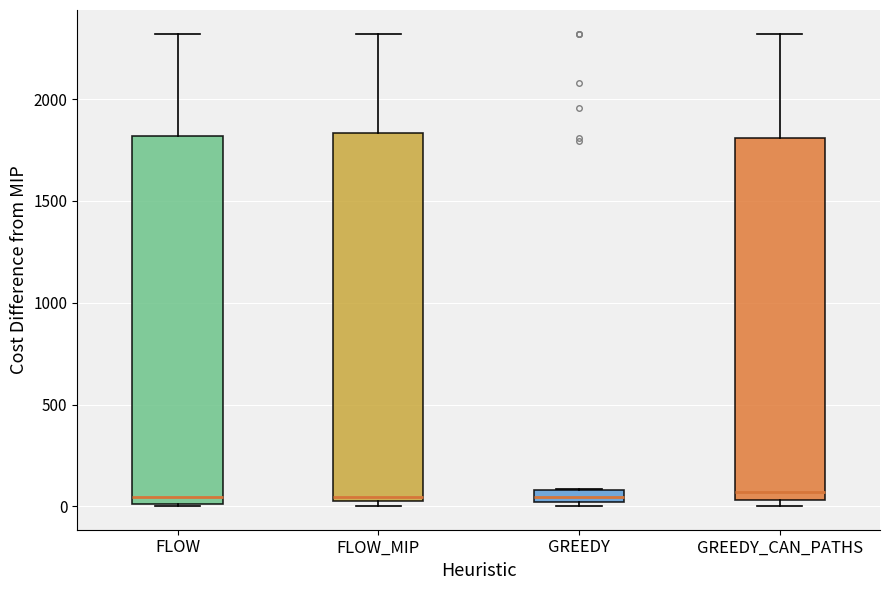

Where does the median line of the box for GREEDY sit on the y-axis? The values are not printed on the chart, so give them approximately, as read against the axis.

50